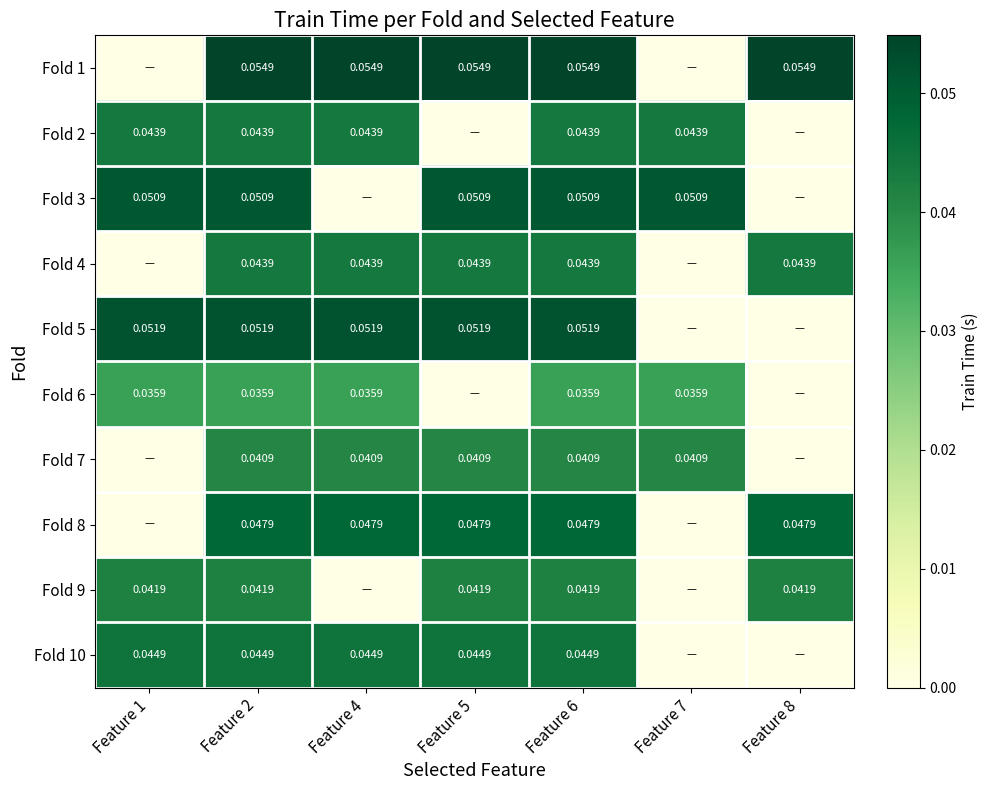

How many data points in Fold 9 are above 0?

5